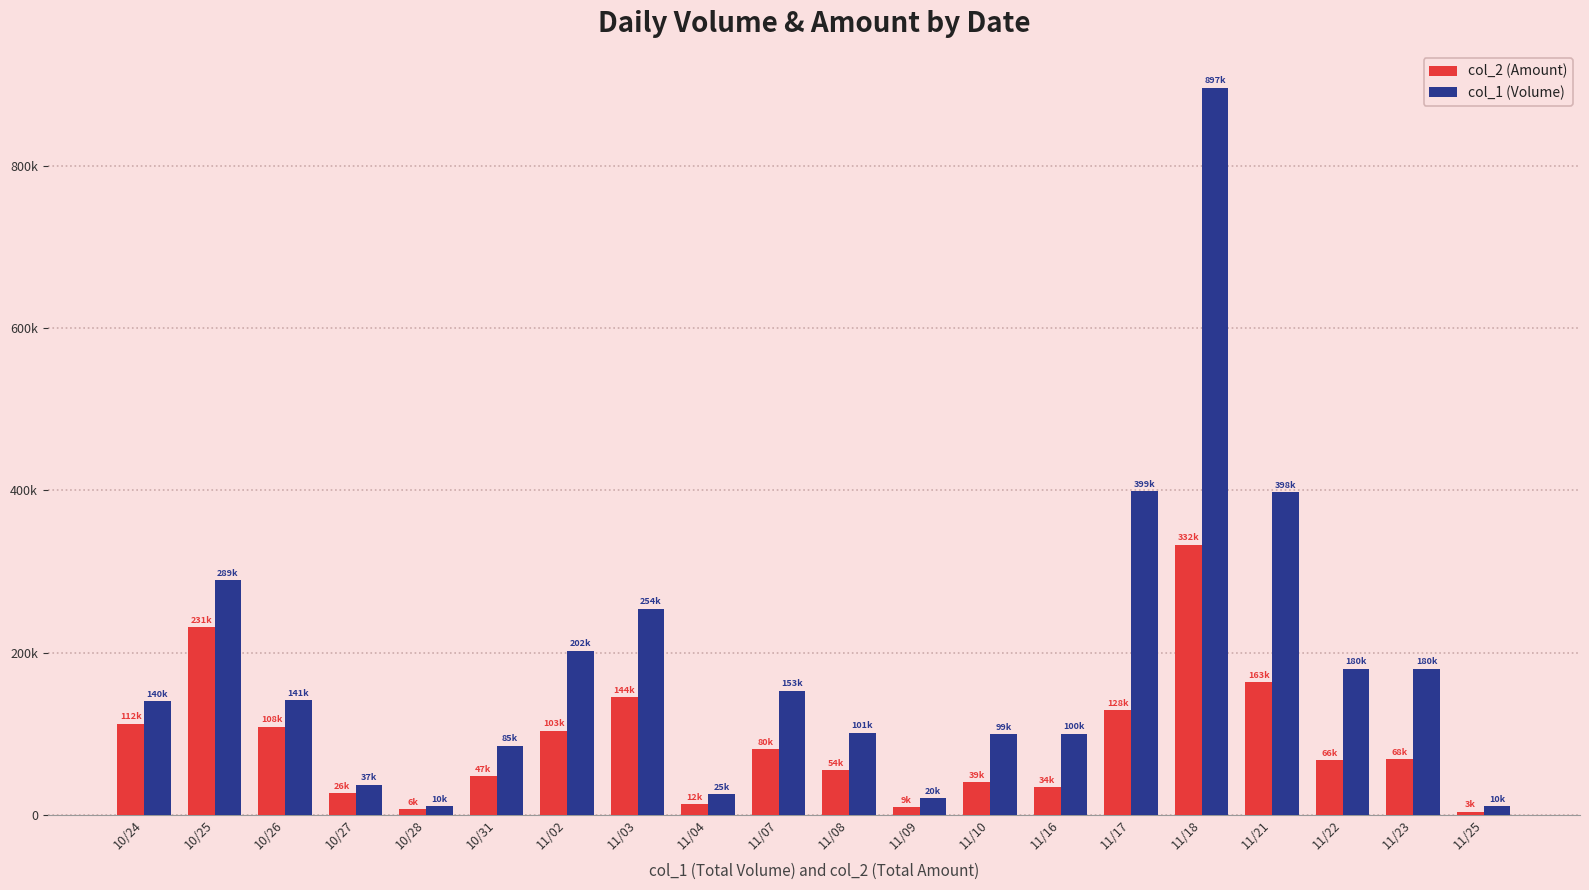

What are all the series names shown in the legend?

col_2 (Amount), col_1 (Volume)